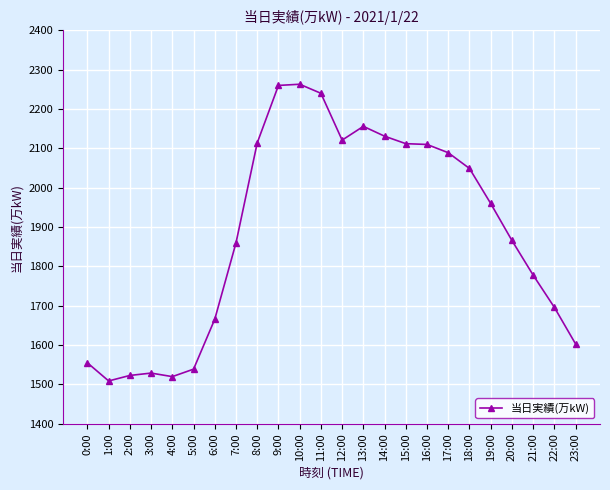

What is the difference between the maximum and minimum values?

754